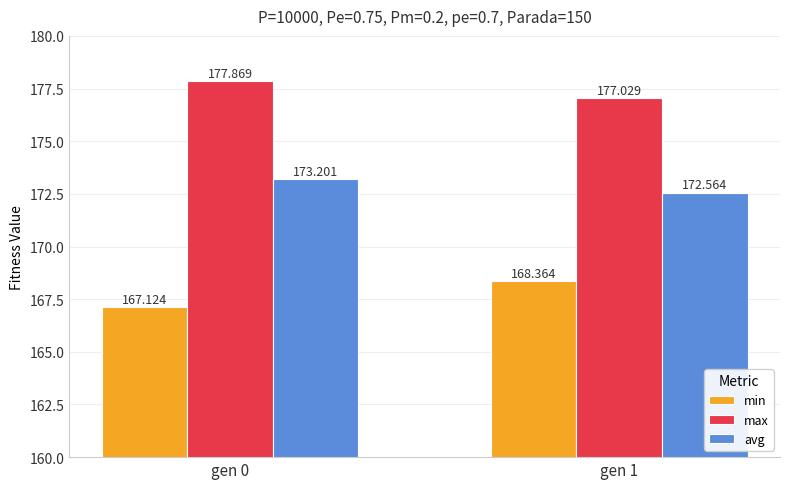

The value of min at gen 0 is 167.1. True or false?

True